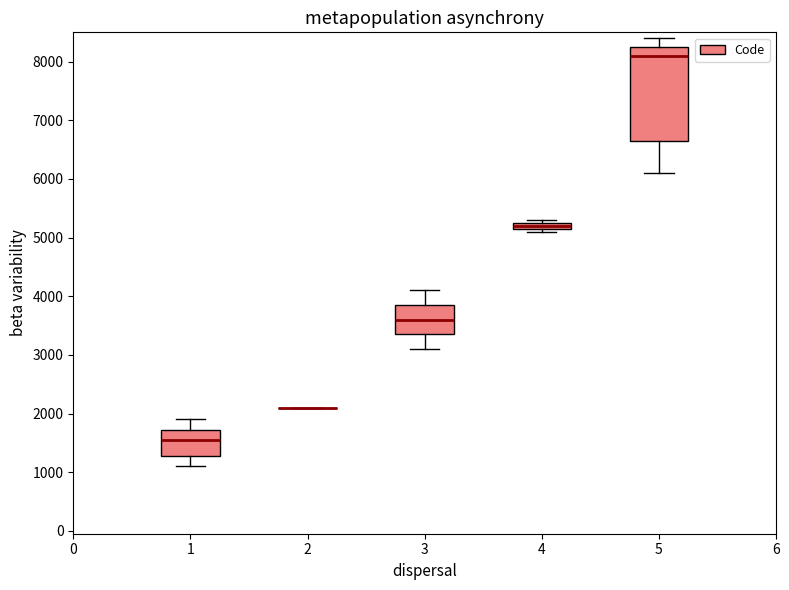

Which box is the tallest, from its lower edge to its upper edge?

5